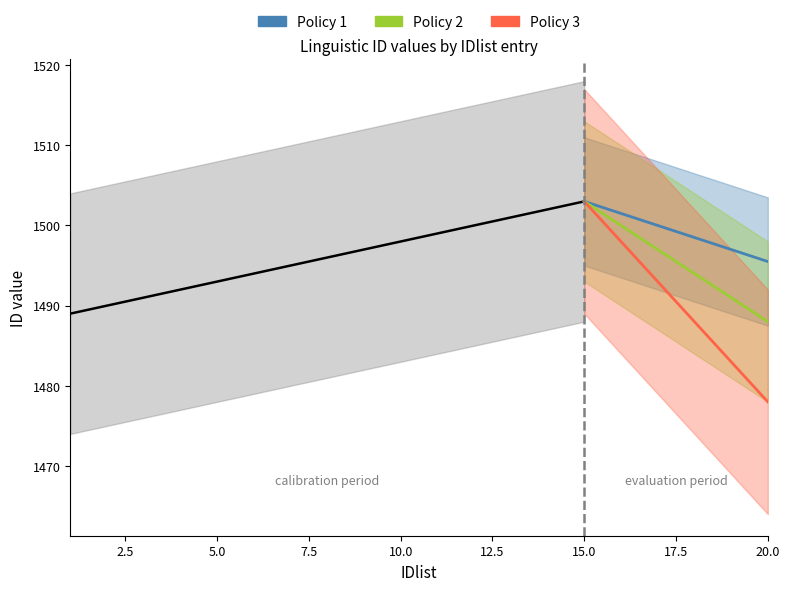

What is the spread (max minus min) of values at 10.0?

14.0